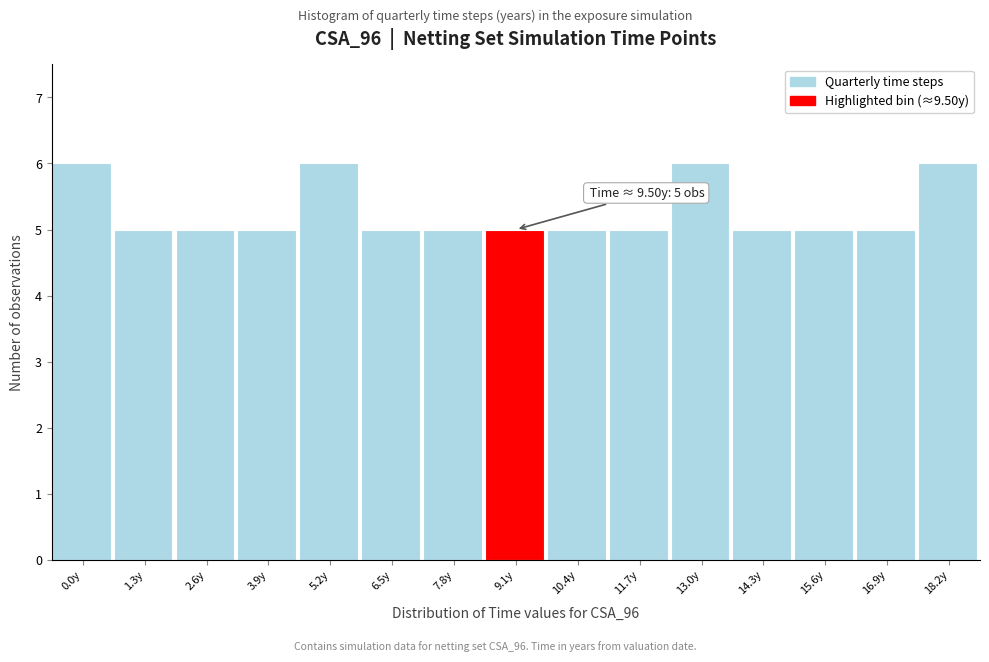

Reading left to right, extract all data points from this chart.

6	5	5	5	6	5	5	5	5	5	6	5	5	5	6